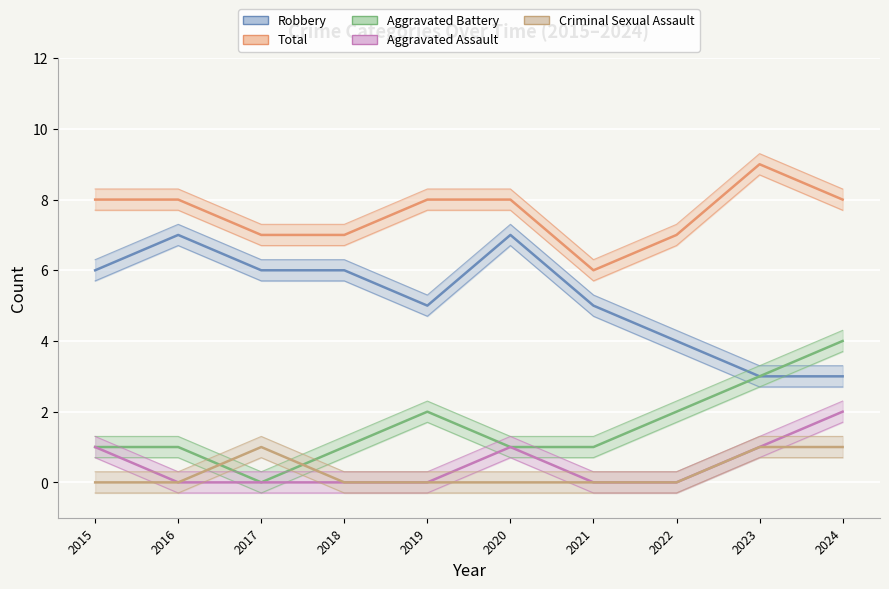

List the labels in order of Aggravated Assault value, smallest first.

2016, 2017, 2018, 2019, 2021, 2022, 2015, 2020, 2023, 2024